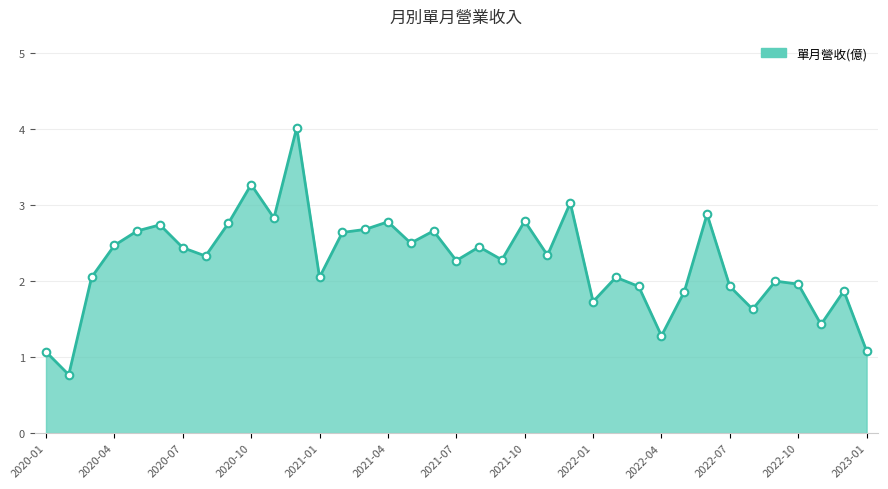

What is the minimum value shown in the chart?

0.8